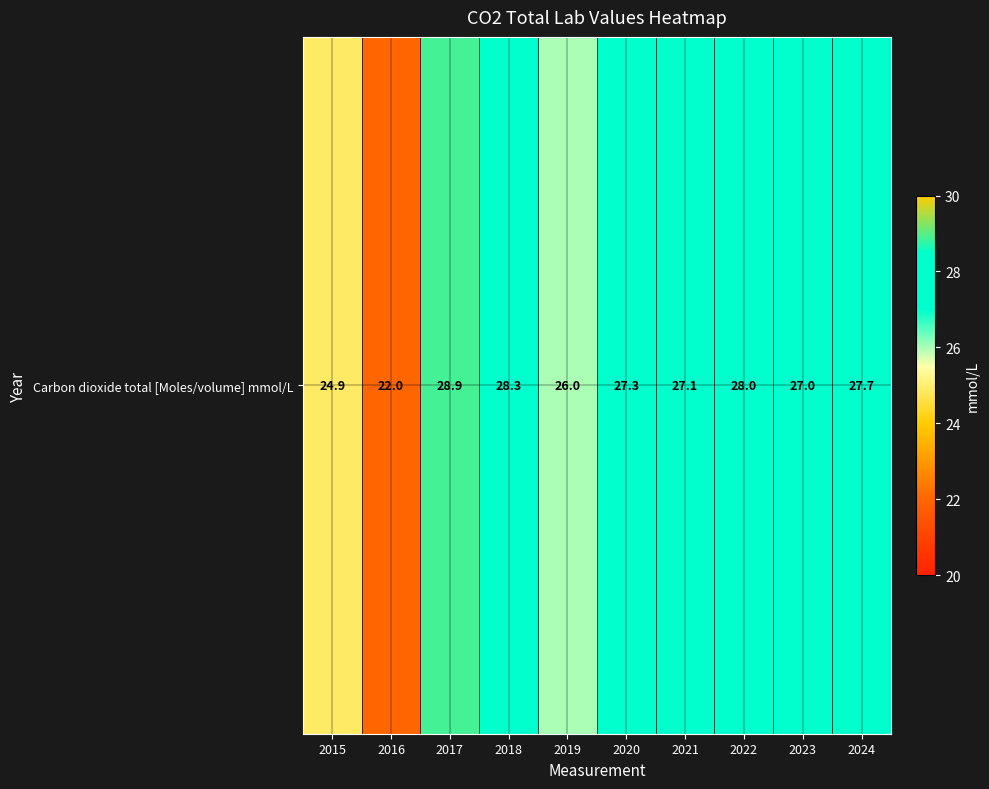

The value at 2016 is 35.8. True or false?

False